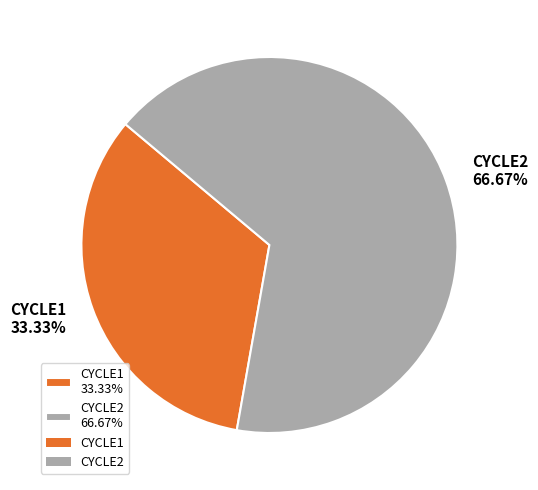

Rank the categories by value from lowest to highest.

CYCLE1, CYCLE2